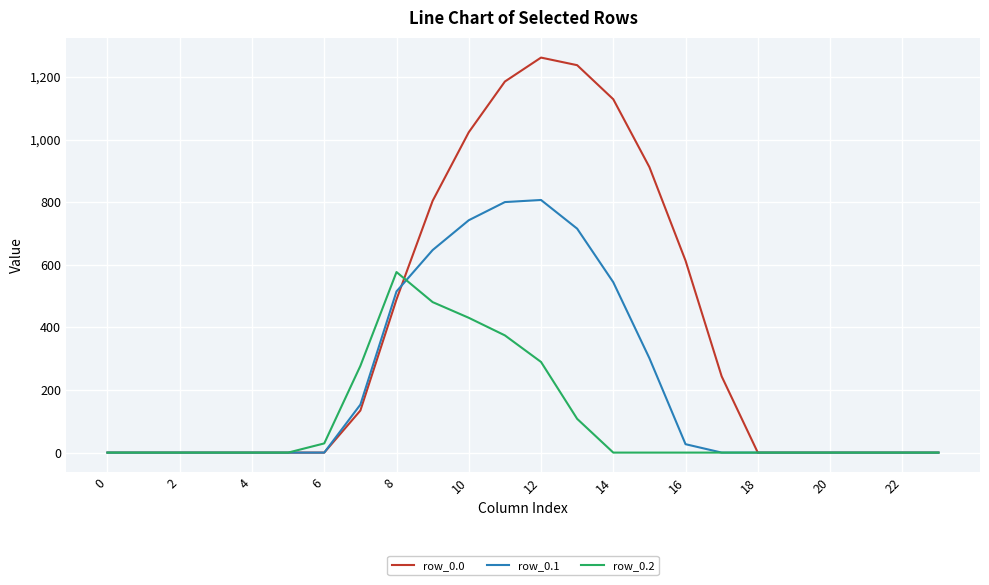

What are all the series names shown in the legend?

row_0.0, row_0.1, row_0.2